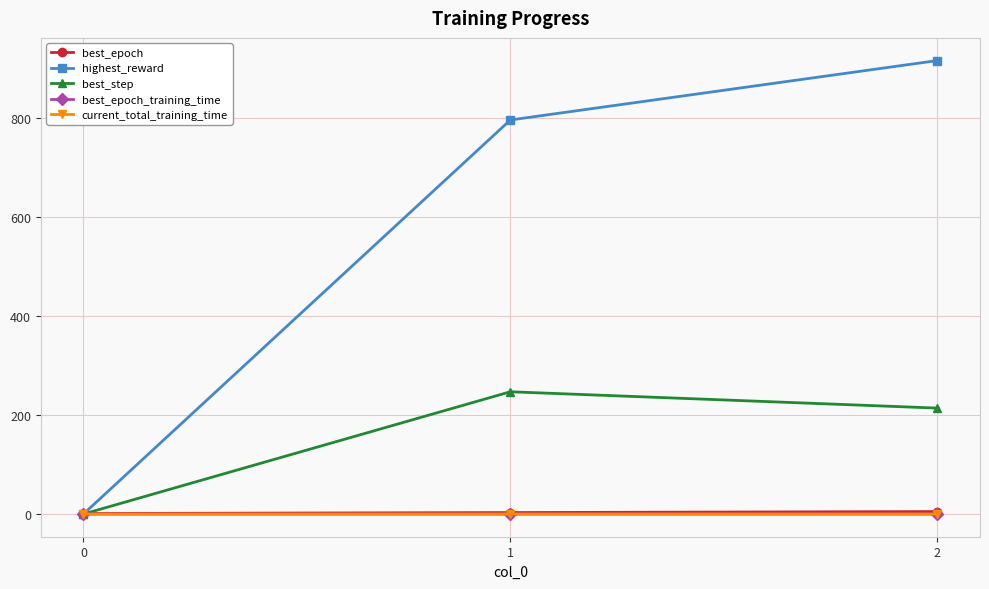

Which series changed the most between 0 and 1?

highest_reward